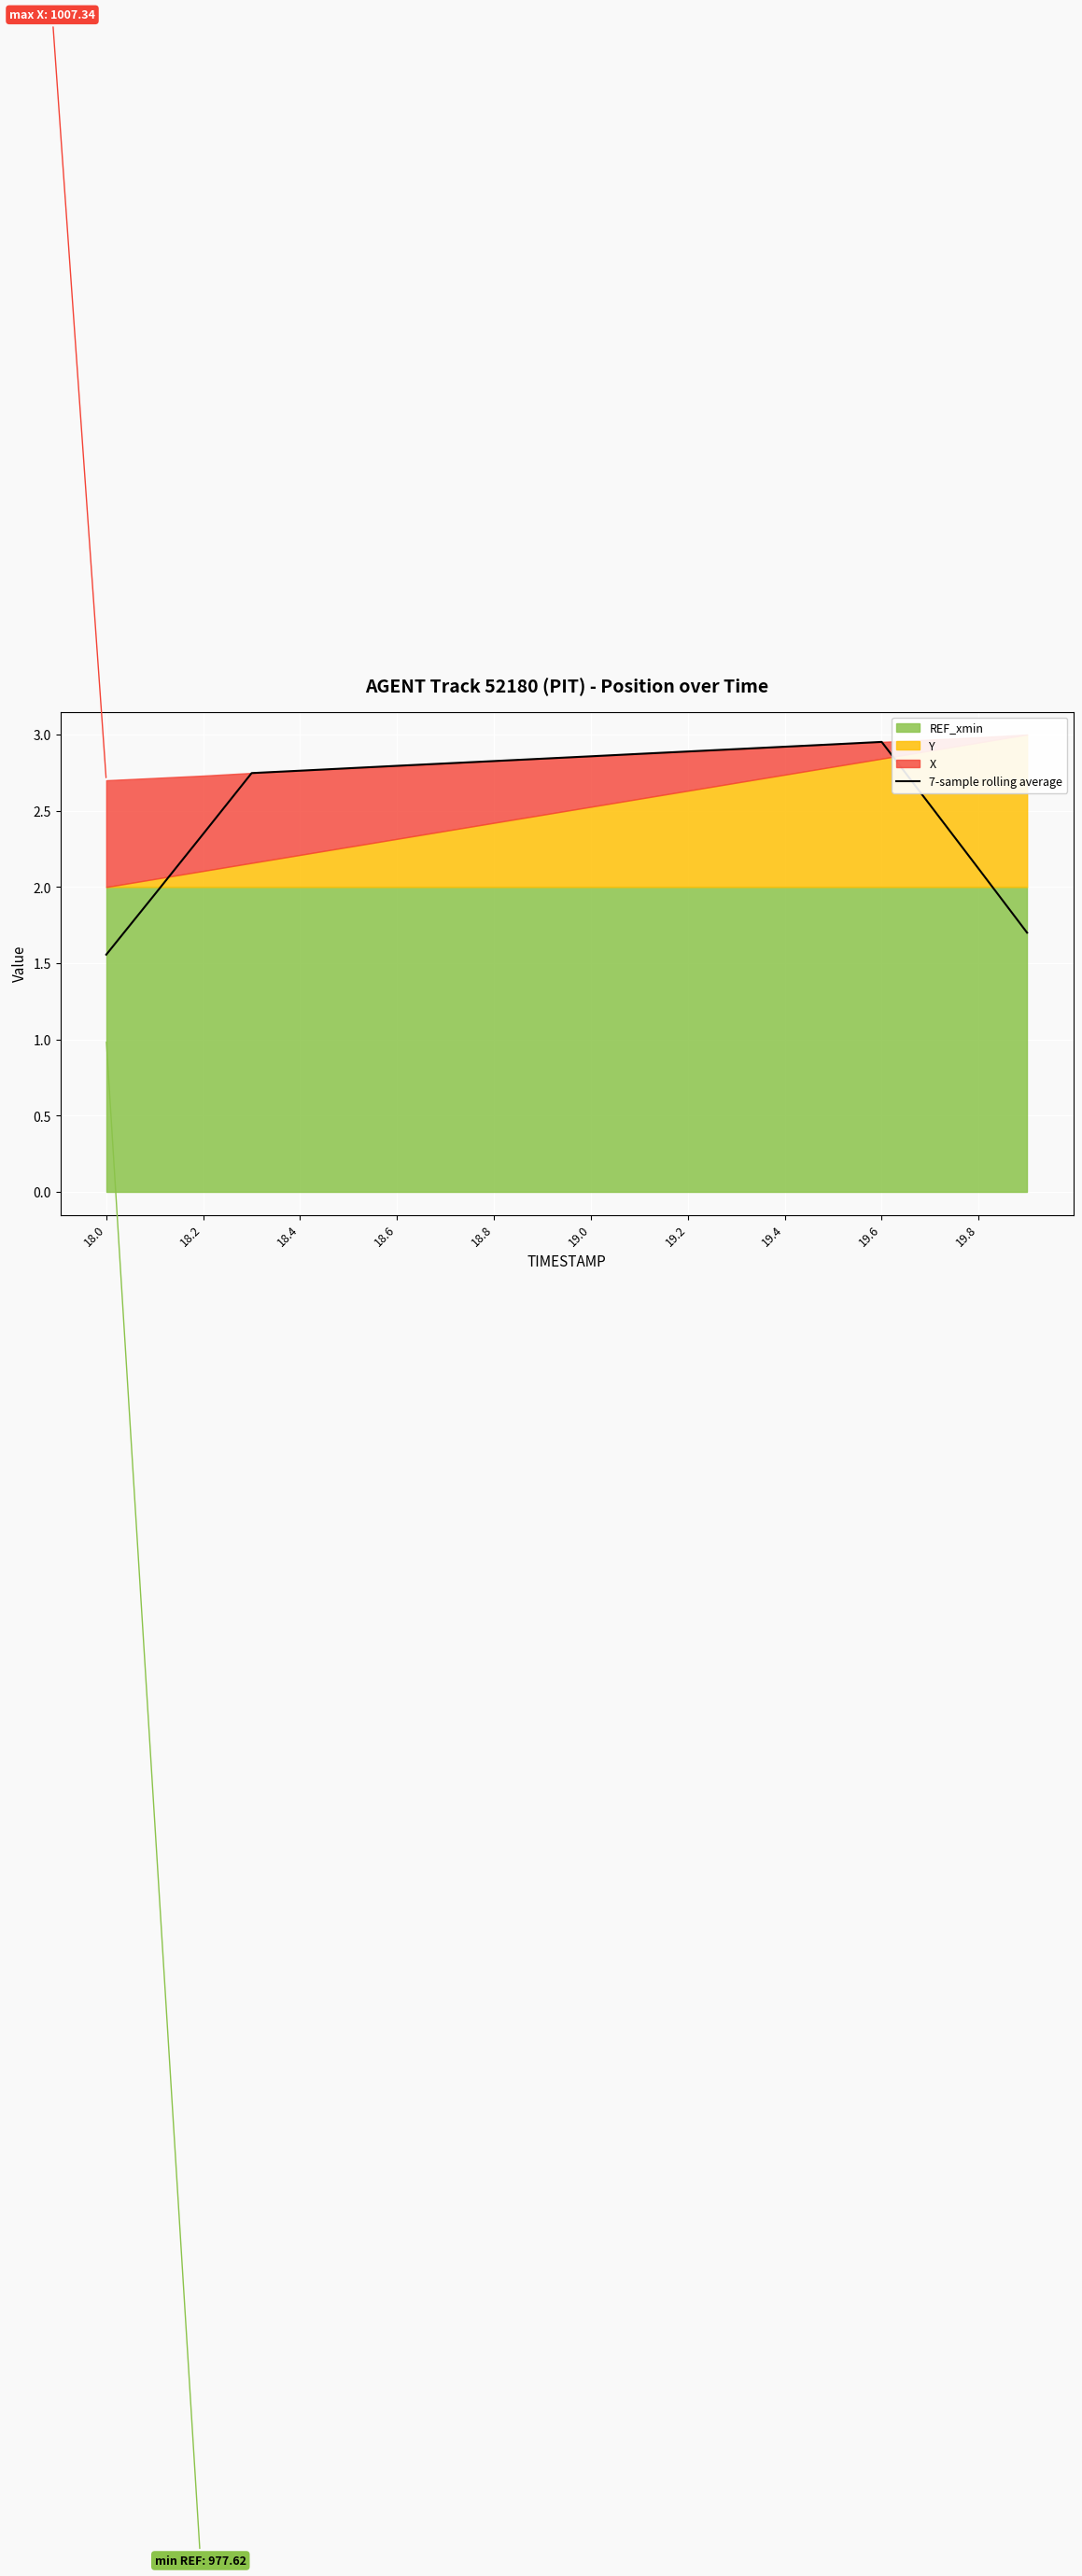

At which label does 7-sample rolling average first exceed 2?

18.2